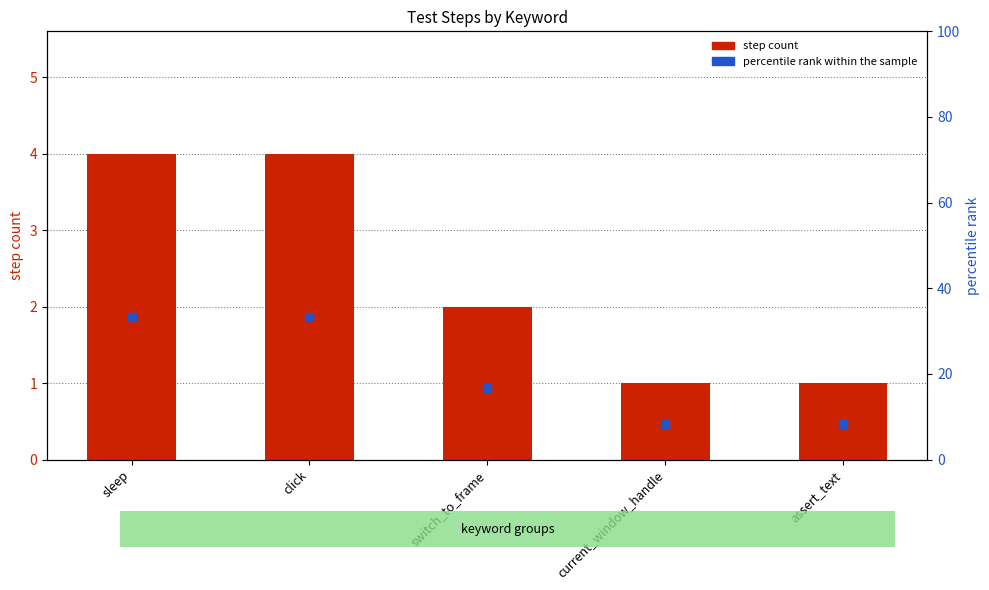

Which series has the largest total across all categories?

percentile rank within the sample